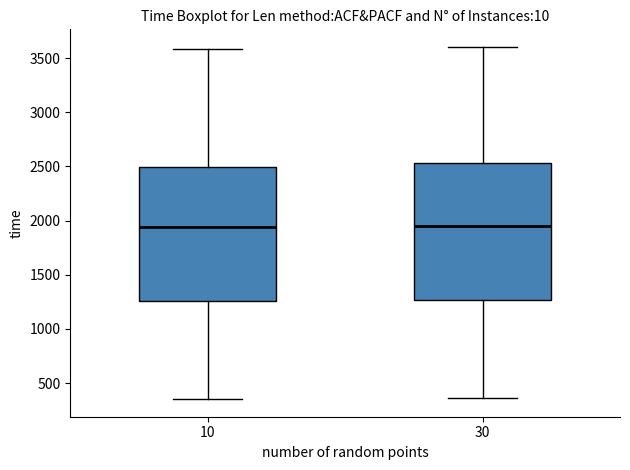

Reading left to right, transcribe this box plot: for each box, give where its median line is, the range the box spans, and where its two whiskers end, as read against the y-axis. The values are not printed on the chart, so give them approximately, as read against the axis.

10: median 1950, box 1250 to 2500, whiskers 350 to 3600
30: median 1950, box 1250 to 2550, whiskers 350 to 3600